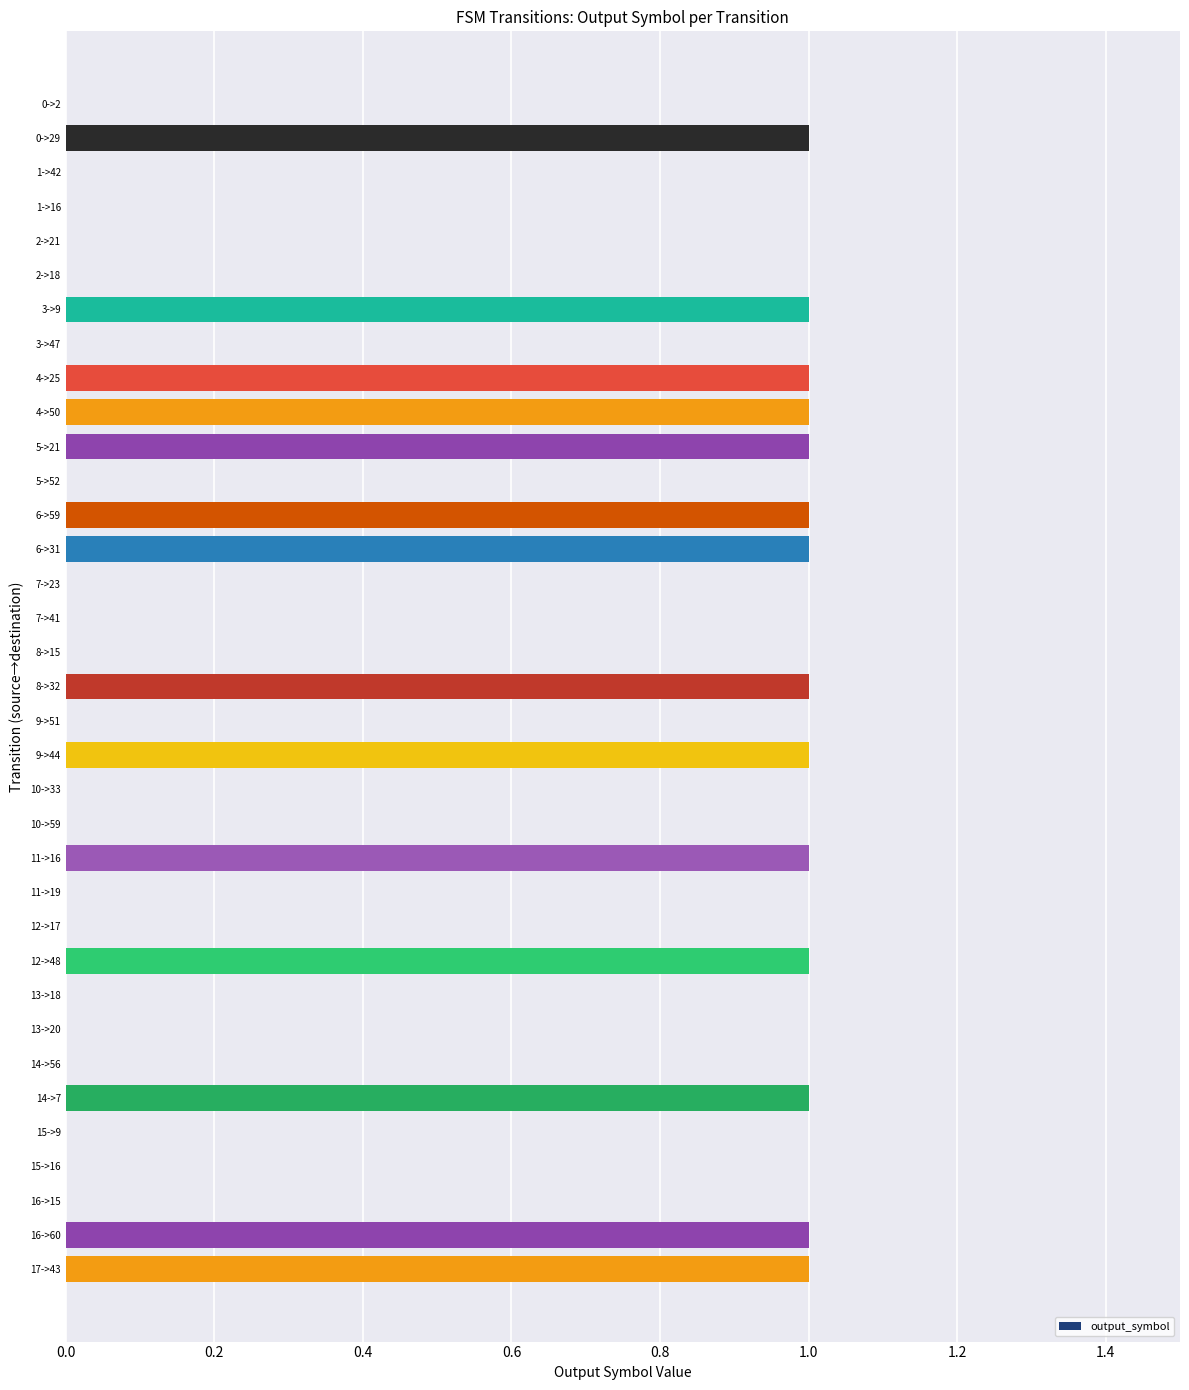

The value at 12->17 is 0. True or false?

True